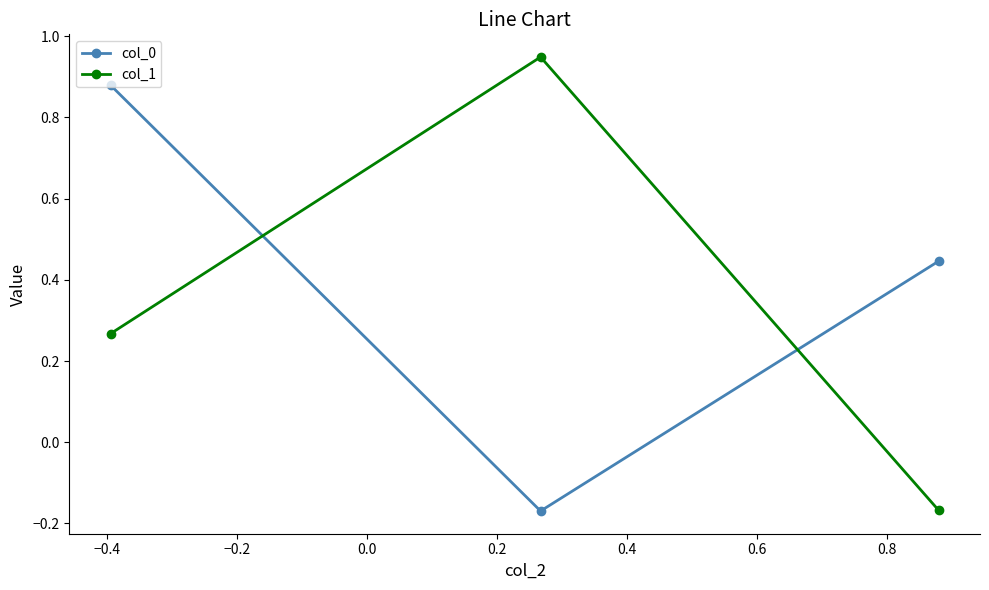

At how many categories does at least one series exceed 0?

3